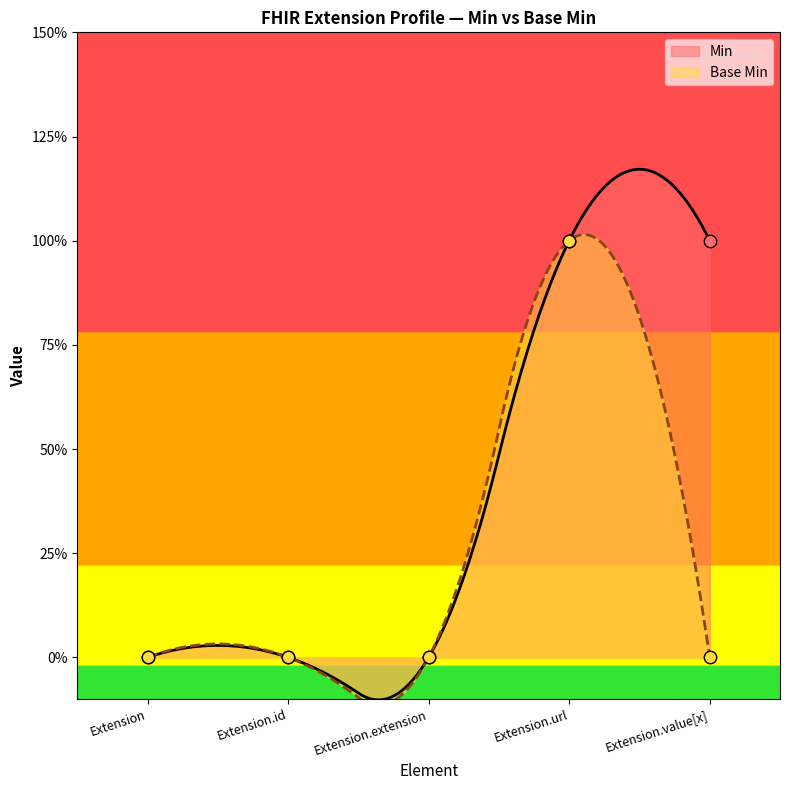

Is the value of Base Min at Extension.id greater than the value of Min at Extension.value[x]?

No